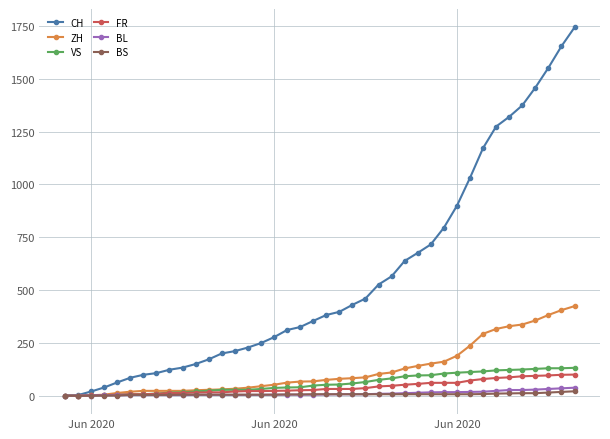

Which series has the largest total across all categories?

CH